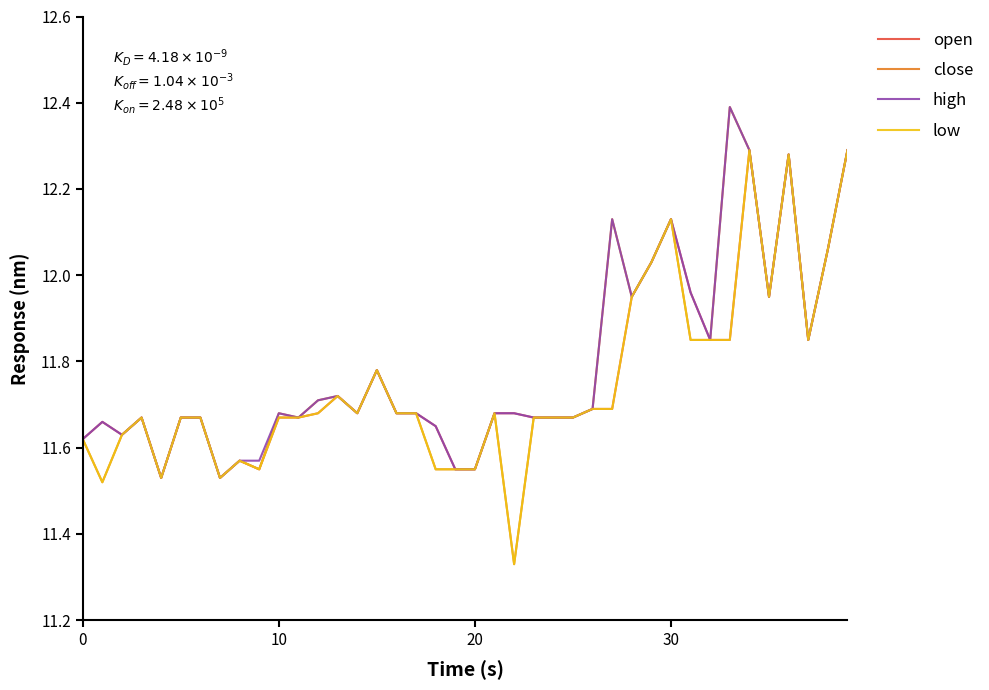

What is the highest value of the high series?

12.4